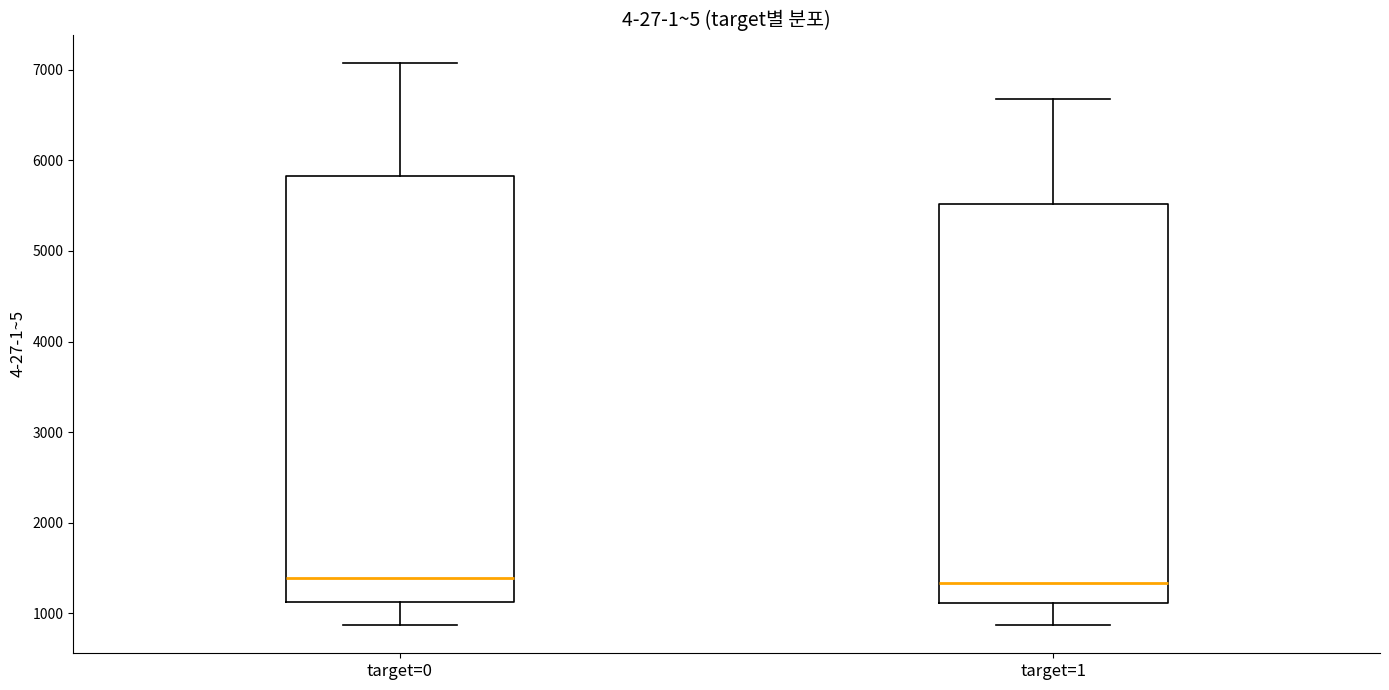

Reading left to right, transcribe this box plot: for each box, give where its median line is, the range the box spans, and where its two whiskers end, as read against the y-axis. The values are not printed on the chart, so give them approximately, as read against the axis.

target=0: median 1400, box 1100 to 5800, whiskers 900 to 7100
target=1: median 1300, box 1100 to 5500, whiskers 900 to 6700